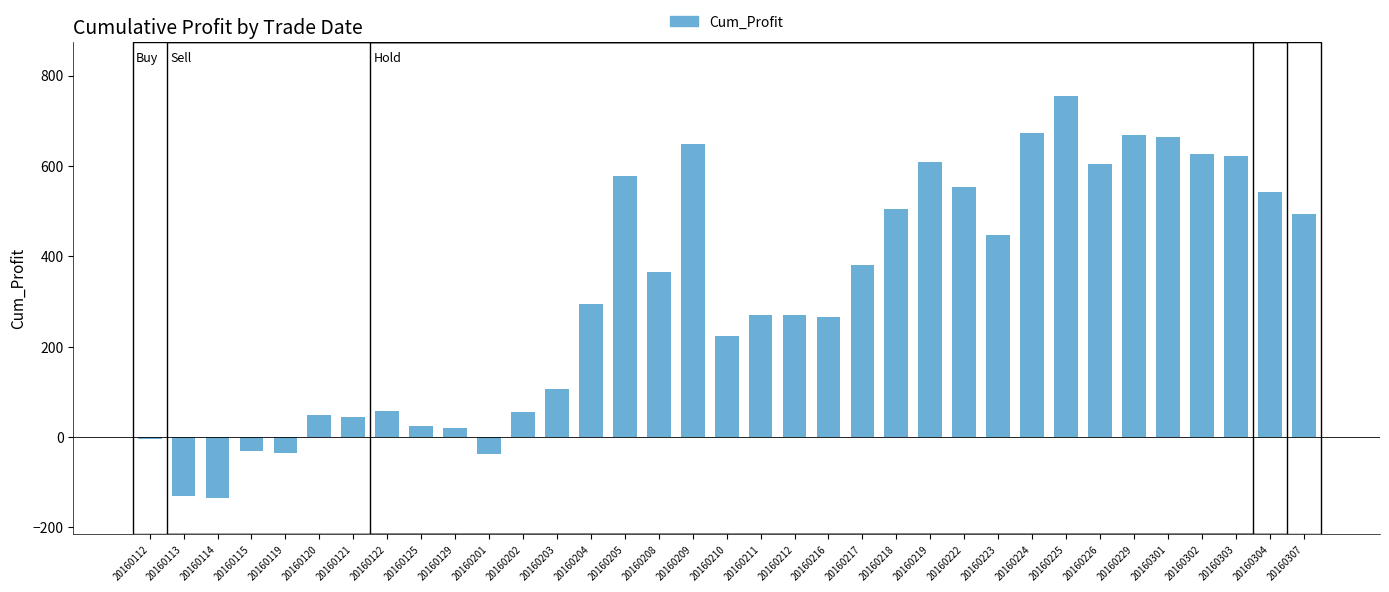

What is the average value?

315.2